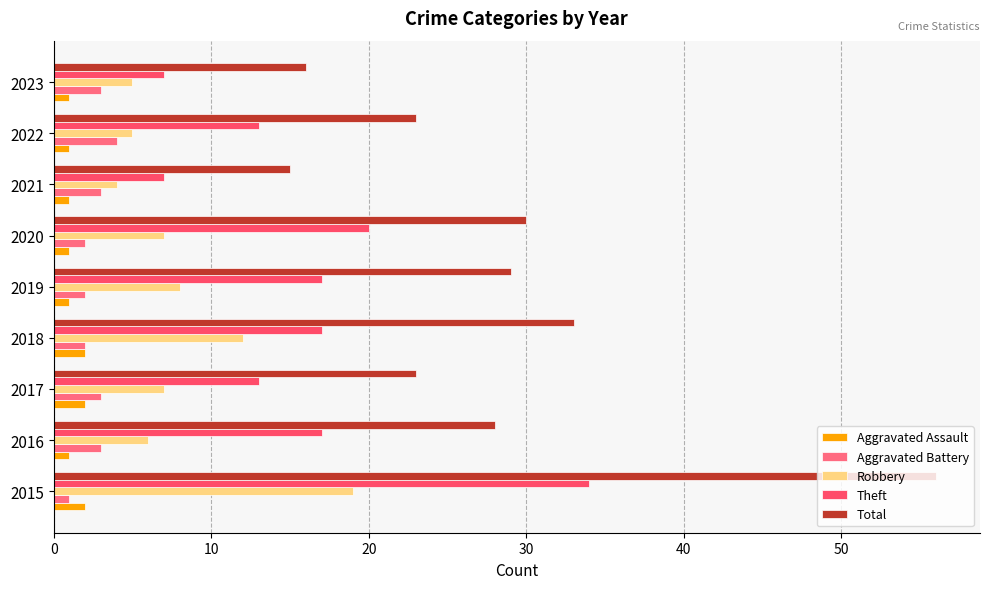

Count the Aggravated Assault values in the range 1 to 2.

9